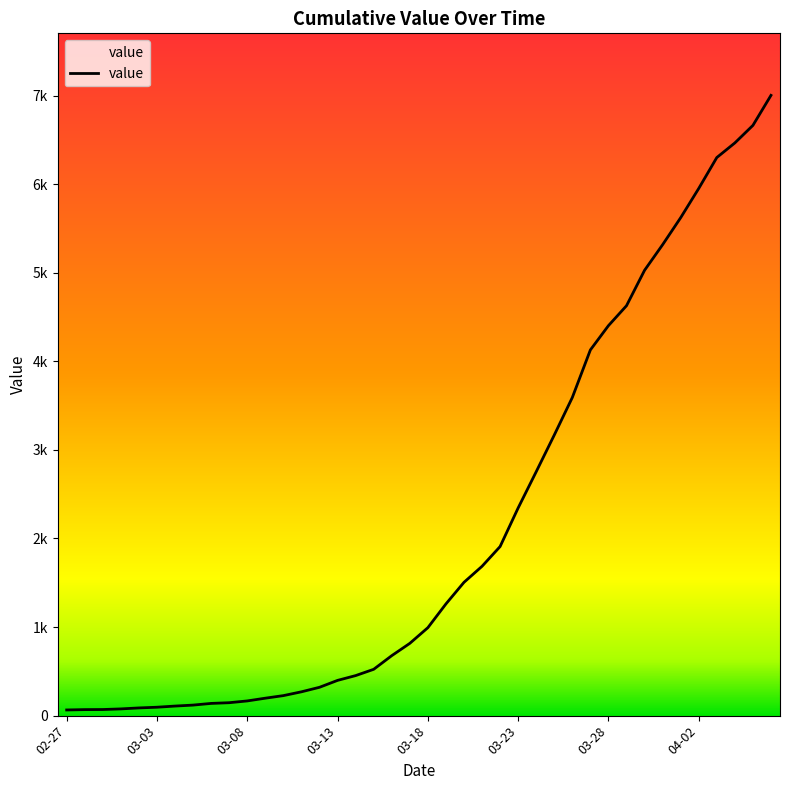

True or false: there are more than 2 points higher than both neighbors.

False